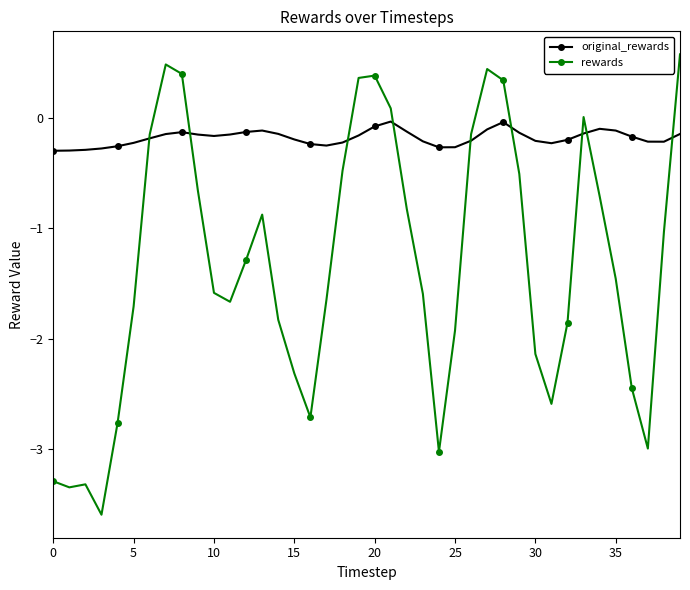

True or false: original_rewards has more than 0 points higher than both neighbors.

True